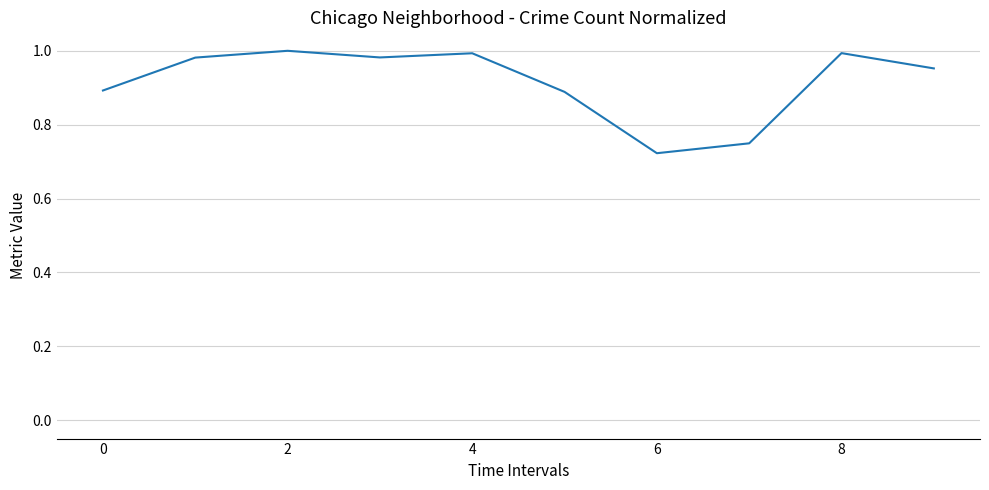

Does the chart have visible grid lines?

Yes